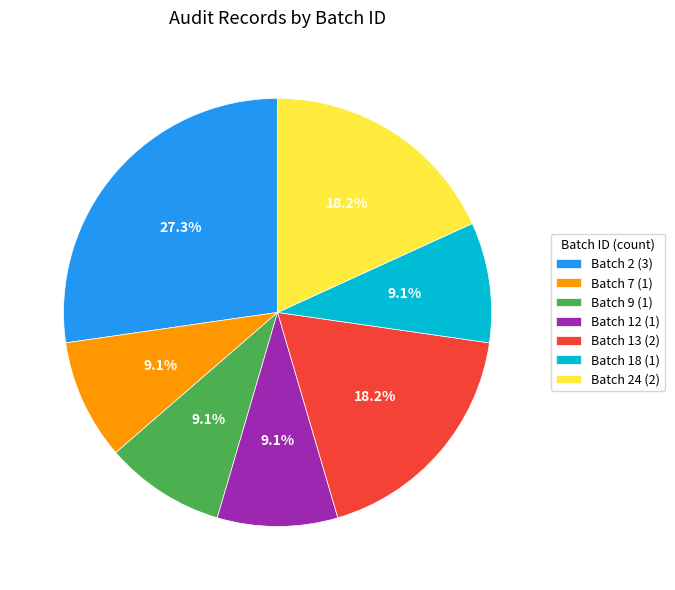

What is the ratio of the value at Batch 9 (1) to the value at Batch 13 (2)?

0.5